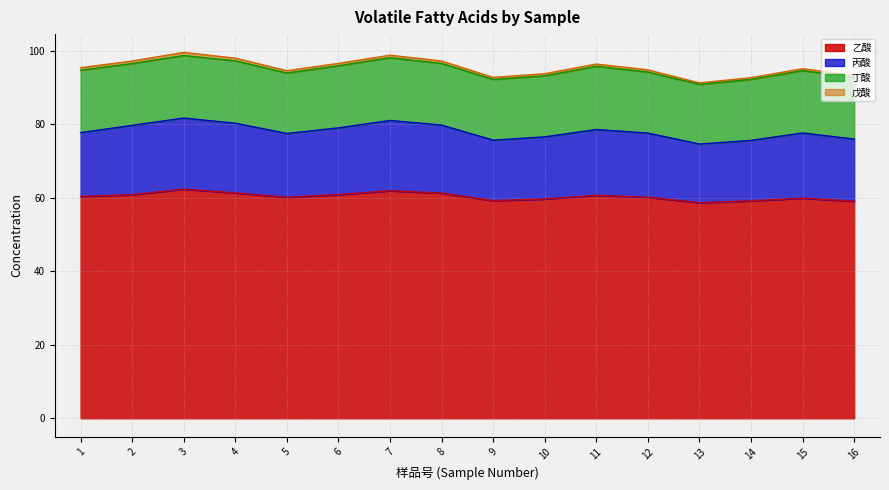

True or false: 丙酸 and 乙酸 cross at least once.

False